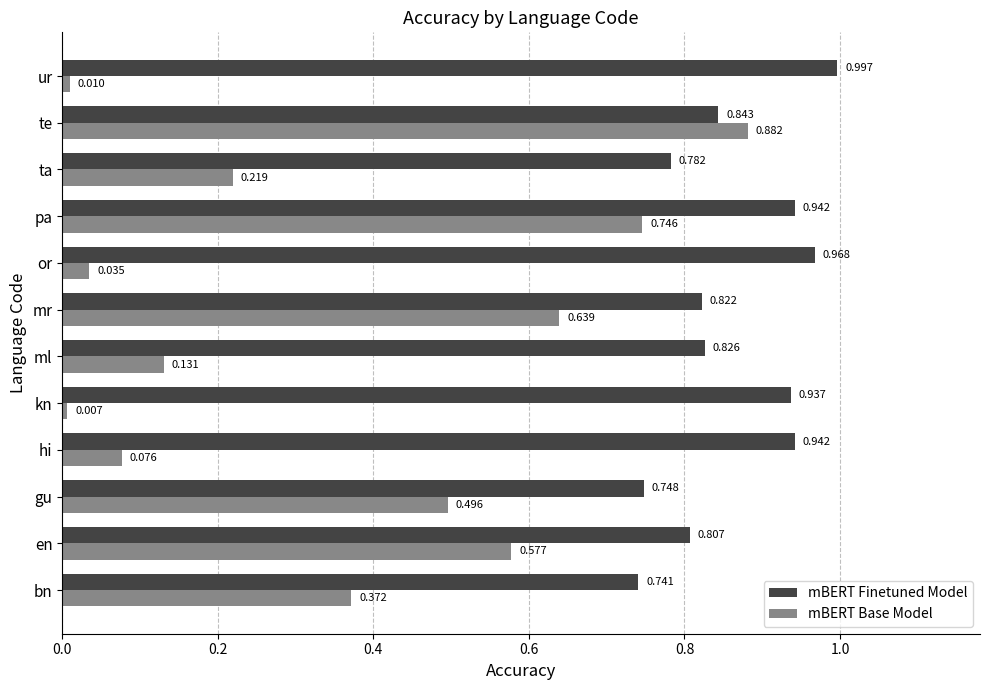

Rank the categories by mBERT Base Model value from highest to lowest.

te, pa, mr, en, gu, bn, ta, ml, hi, or, ur, kn